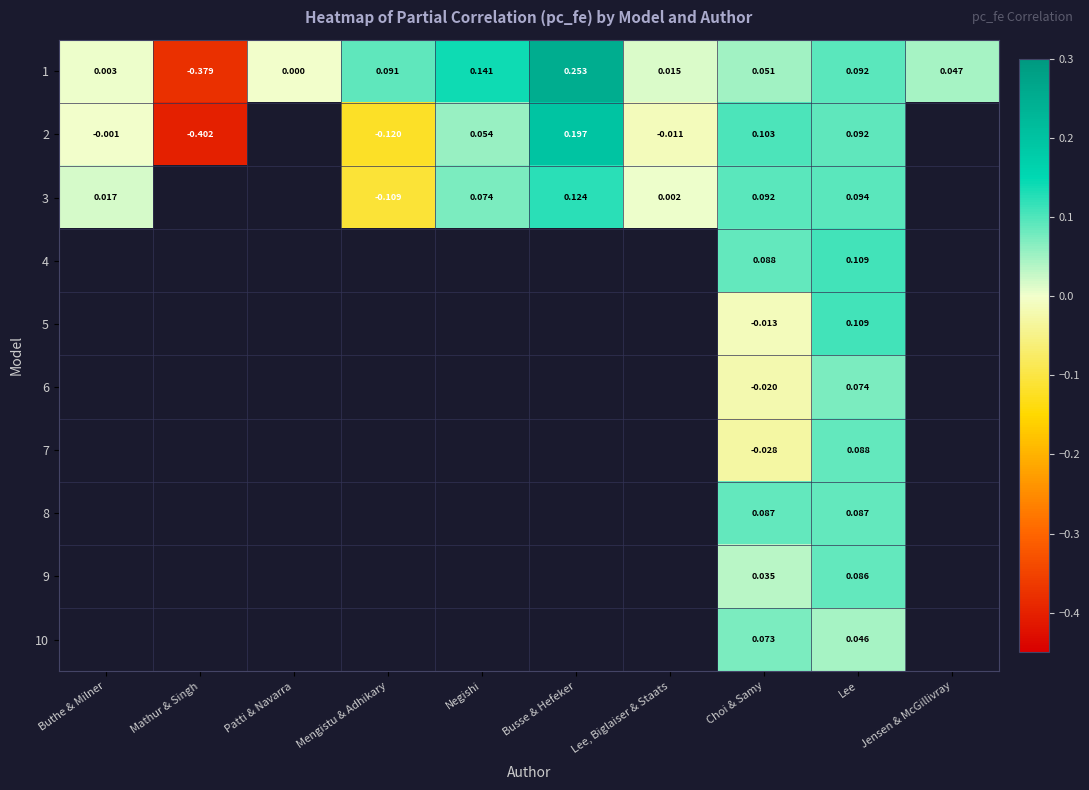

What is the difference between the maximum and minimum values in the 2 series?

0.6